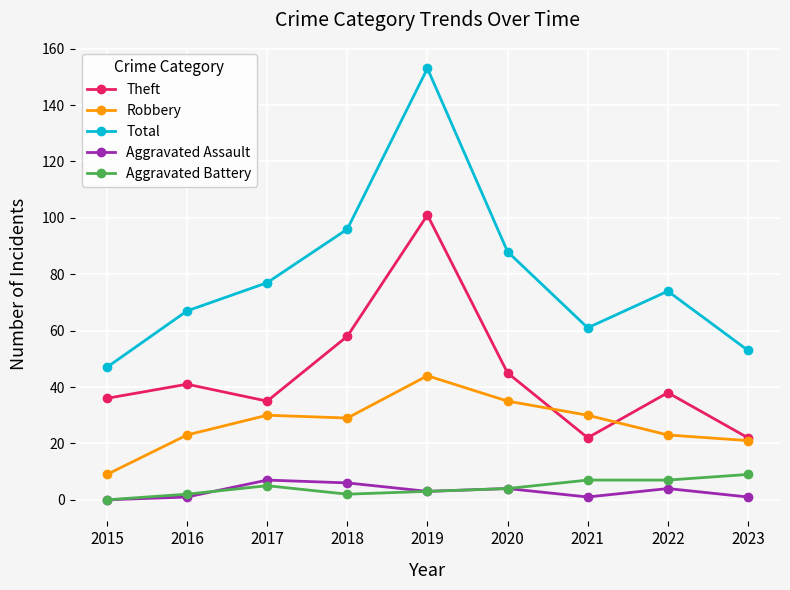

Reading left to right, what are all the values shown in this chart?

Theft: 2015=36	2016=41	2017=35	2018=58	2019=101	2020=45	2021=22	2022=38	2023=22
Robbery: 2015=9	2016=23	2017=30	2018=29	2019=44	2020=35	2021=30	2022=23	2023=21
Total: 2015=47	2016=67	2017=77	2018=96	2019=153	2020=88	2021=61	2022=74	2023=53
Aggravated Assault: 2015=0	2016=1	2017=7	2018=6	2019=3	2020=4	2021=1	2022=4	2023=1
Aggravated Battery: 2015=0	2016=2	2017=5	2018=2	2019=3	2020=4	2021=7	2022=7	2023=9